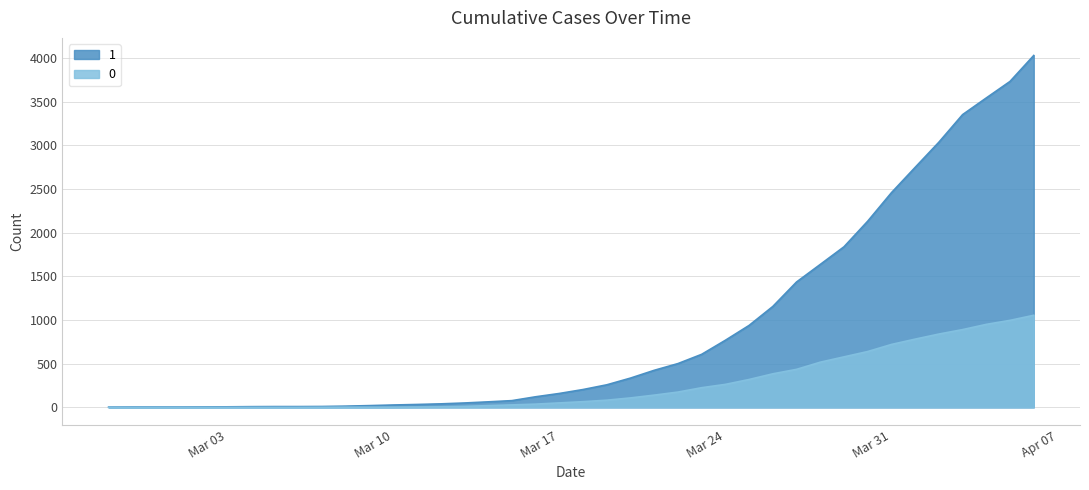

Rank the series by their average value, from lowest to highest.

0, 1